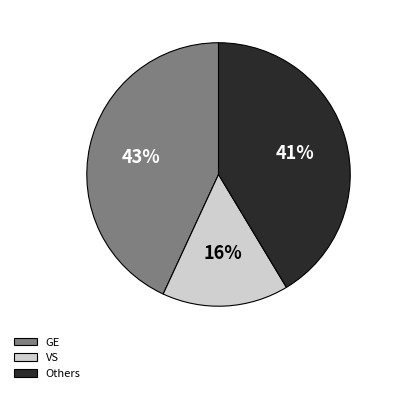

To the nearest percent, what is the average slice percentage?

33%